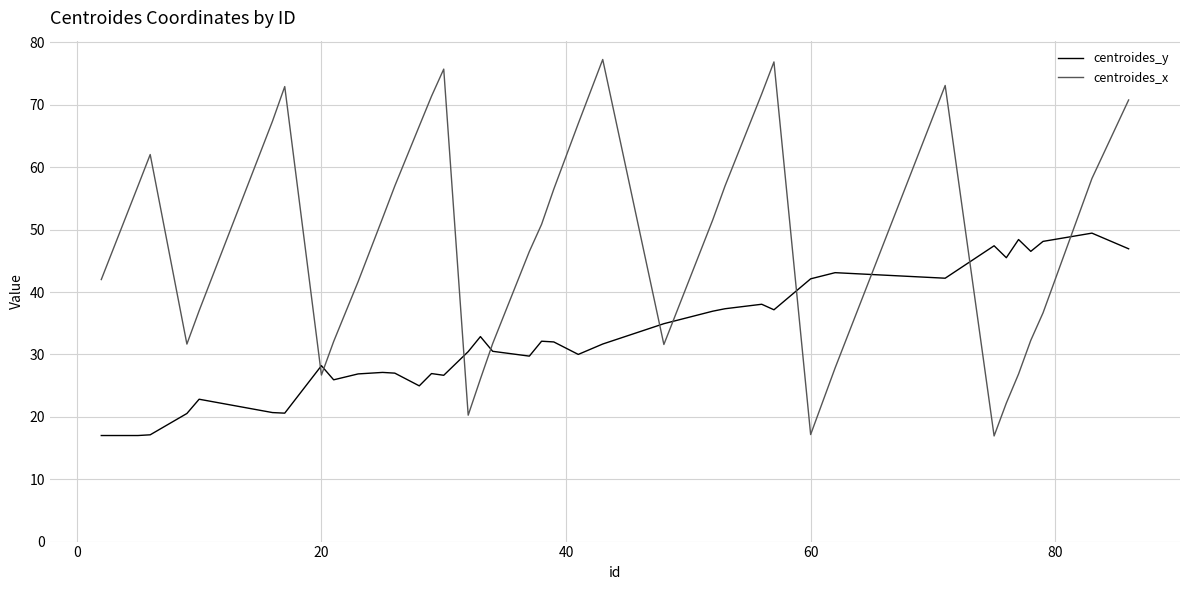

Which series has the widest spread of values?

centroides_x